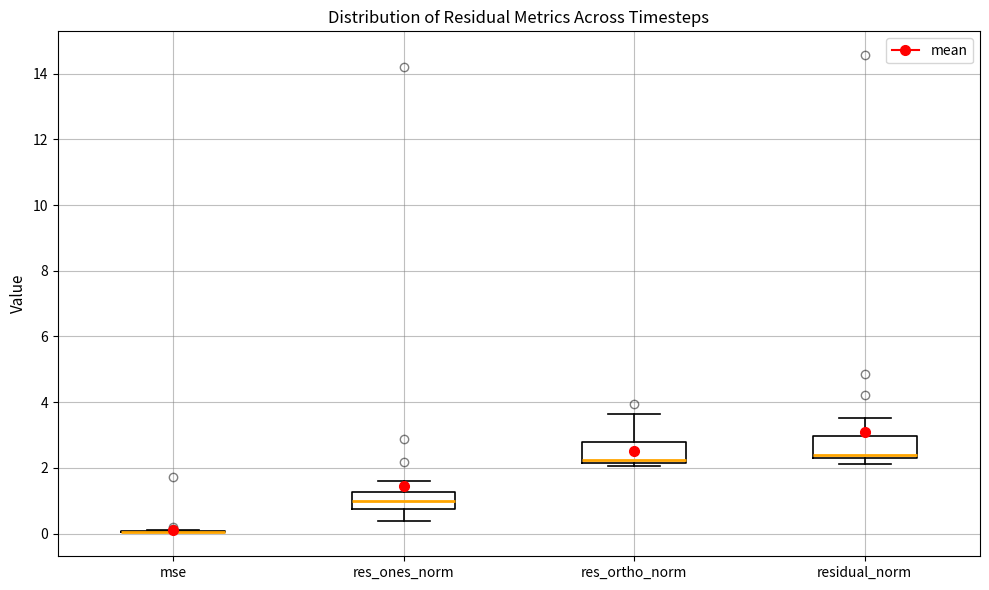

Reading left to right, read every box against the y-axis: the position of its median line, the range the box covers, and the ends of its whiskers. The values are not printed on the chart, so give them approximately, as read against the axis.

mse: box collapsed to a line at 0.0, whiskers 0.0 to 0.2
res_ones_norm: median 1.0, box 0.8 to 1.2, whiskers 0.4 to 1.6
res_ortho_norm: median 2.2 (just above the box's lower edge), box 2.2 to 2.8, whiskers 2.0 to 3.6
residual_norm: median 2.4 (just above the box's lower edge), box 2.4 to 3.0, whiskers 2.2 to 3.6